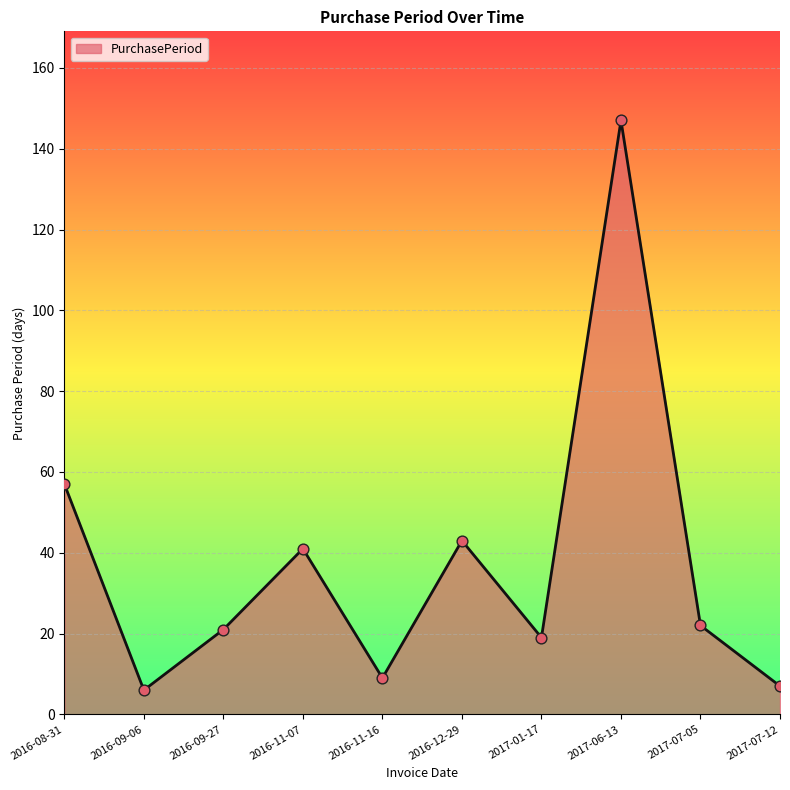

What is the change in value from 2016-12-29 to 2017-07-05?

-21